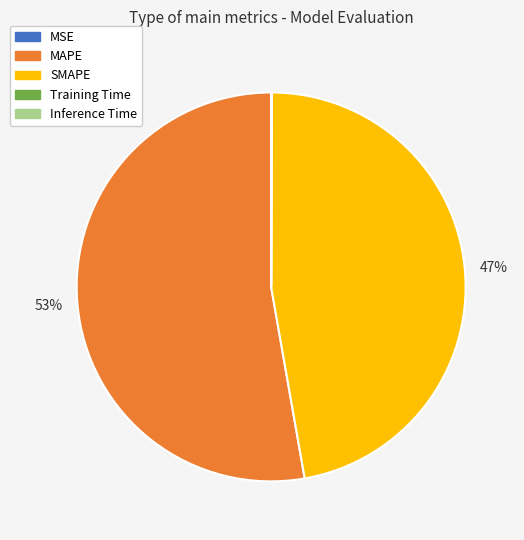

What is the majority slice?

MAPE